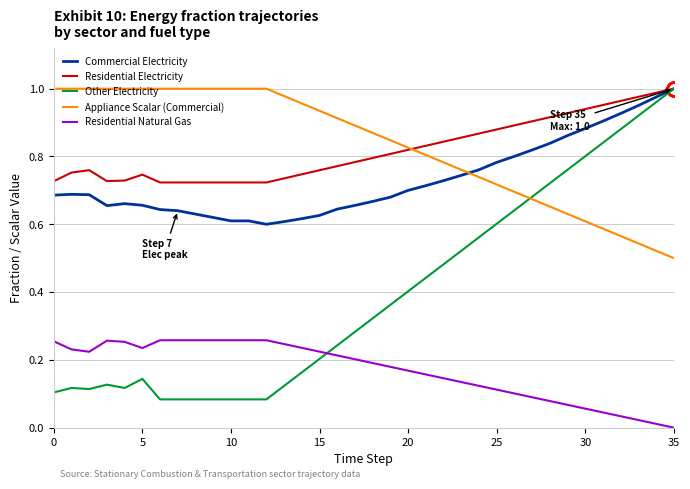

True or false: Commercial Electricity and Residential Natural Gas cross at least once.

False